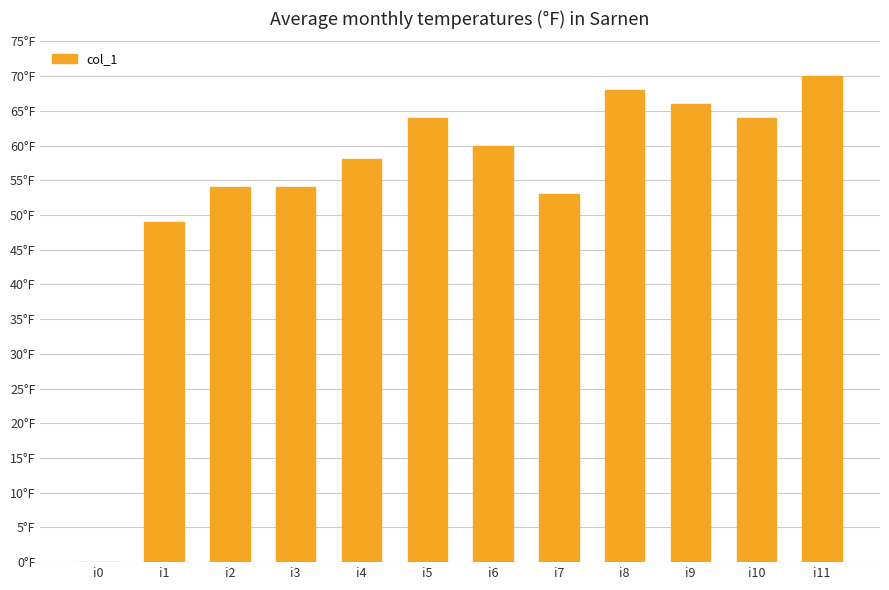

What is the difference between the values at i5 and i1?

15